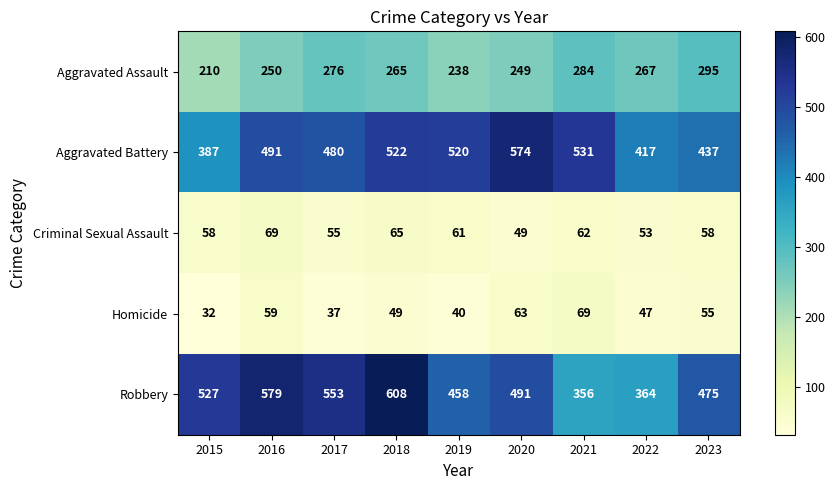

At which label does Homicide reach its minimum?

2015